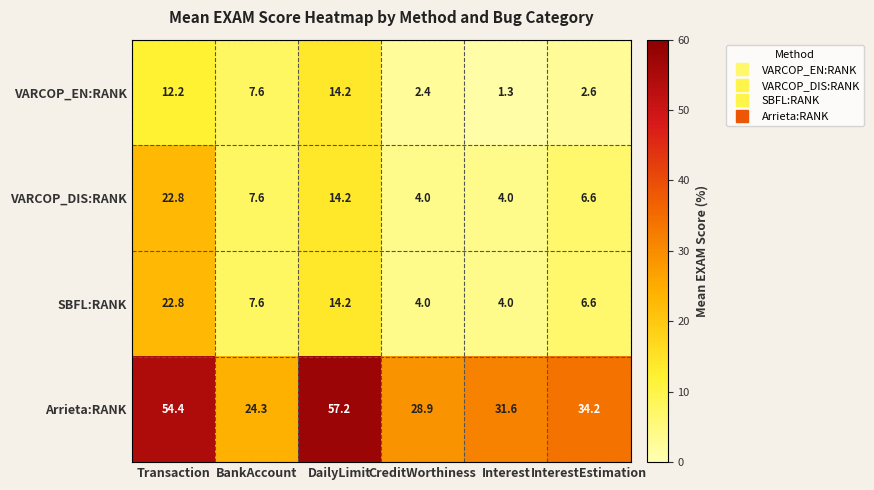

What is the maximum value shown in the chart?

57.2